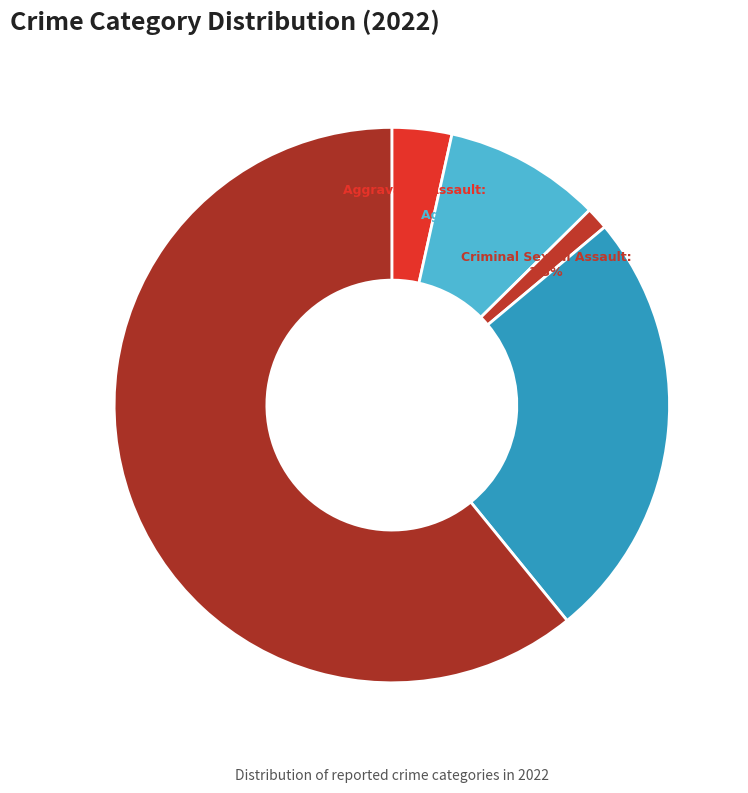

Does any single category account for the majority?

Yes